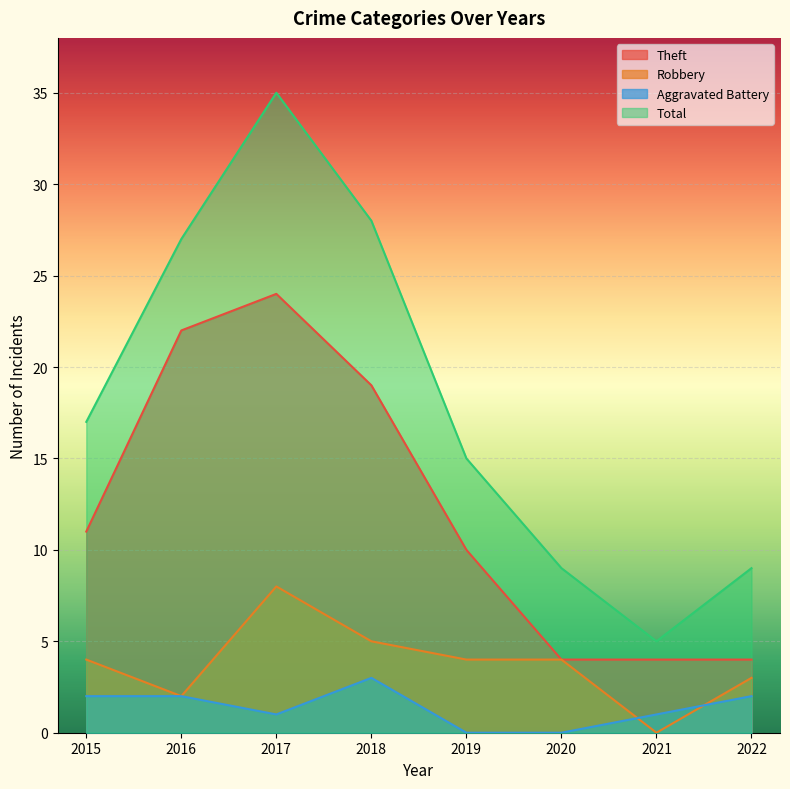

True or false: Theft has more than 2 points higher than both neighbors.

False